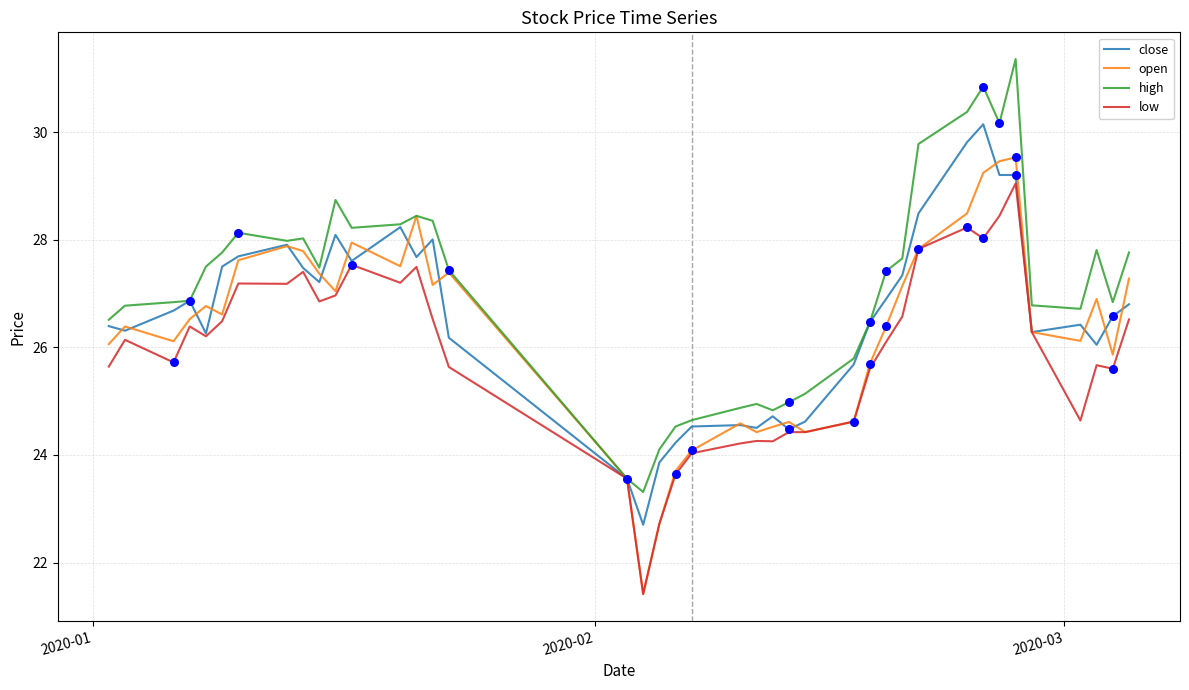

Which series has the largest total across all categories?

high